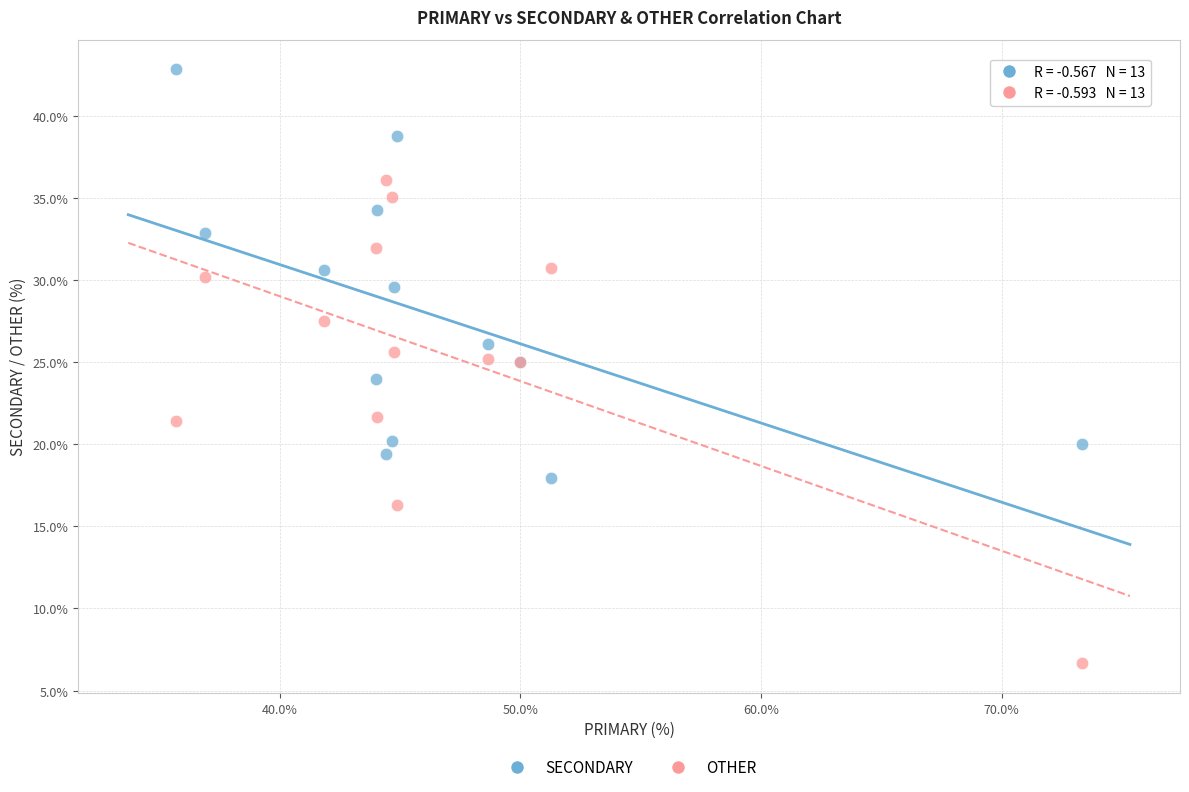

Which series contains the lowest Y value?

OTHER